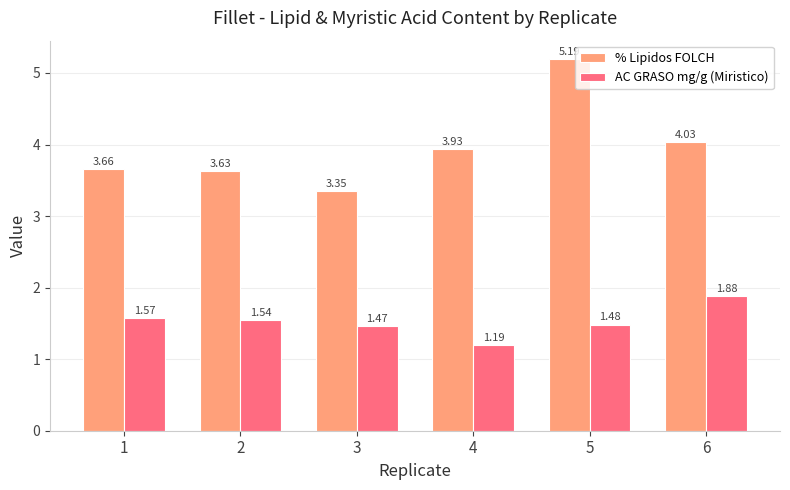

List the series in order of their peak value, highest first.

% Lipidos FOLCH, AC GRASO mg/g (Miristico)